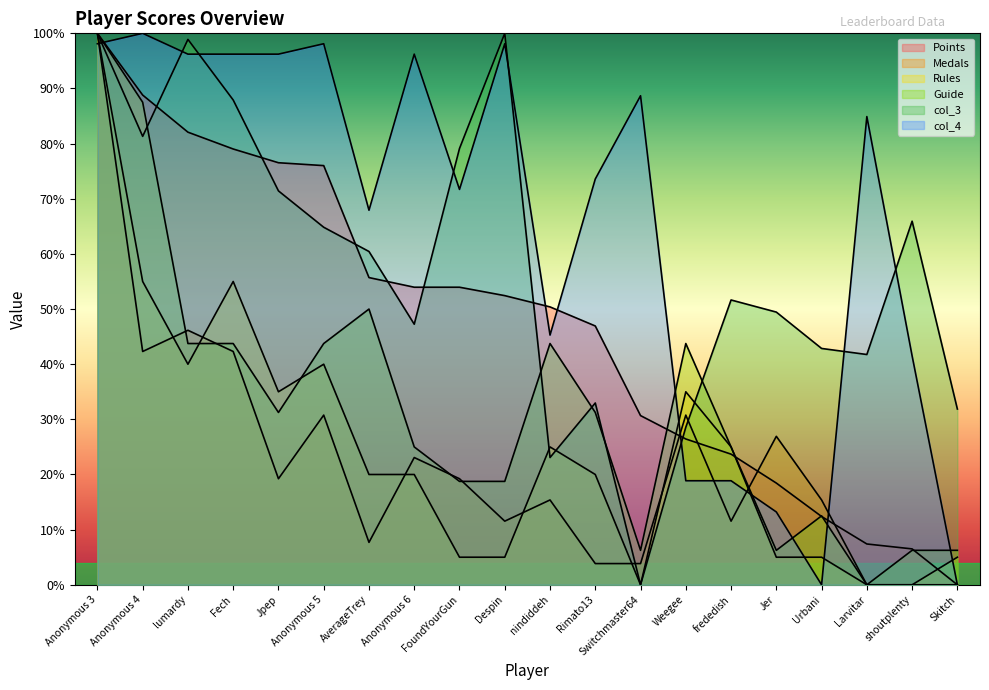

The col_3 series shows 42.9 at Urbani. True or false?

True